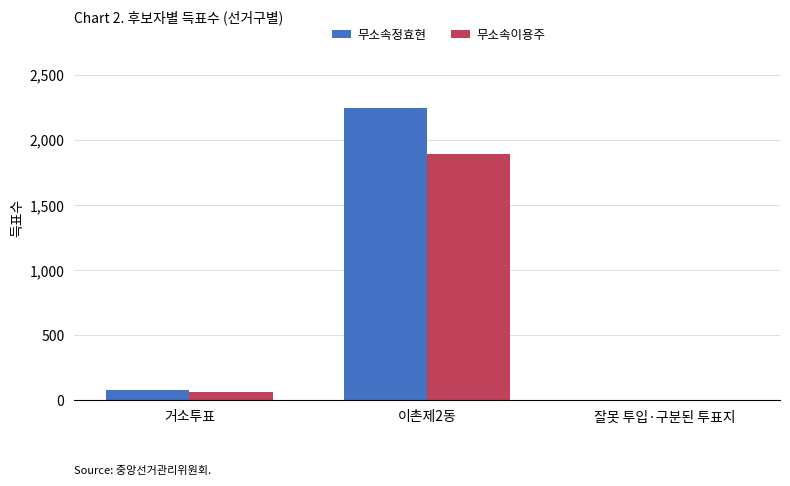

True or false: 무소속정효현 has a value of 76 at 거소투표.

True